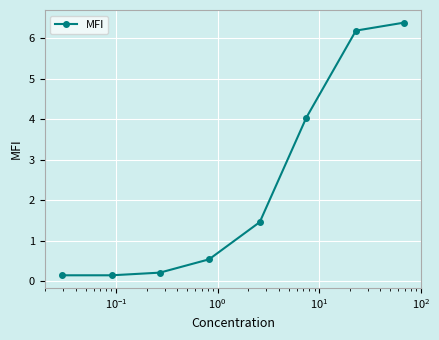

What is the value of the 3rd point from the left?

0.2